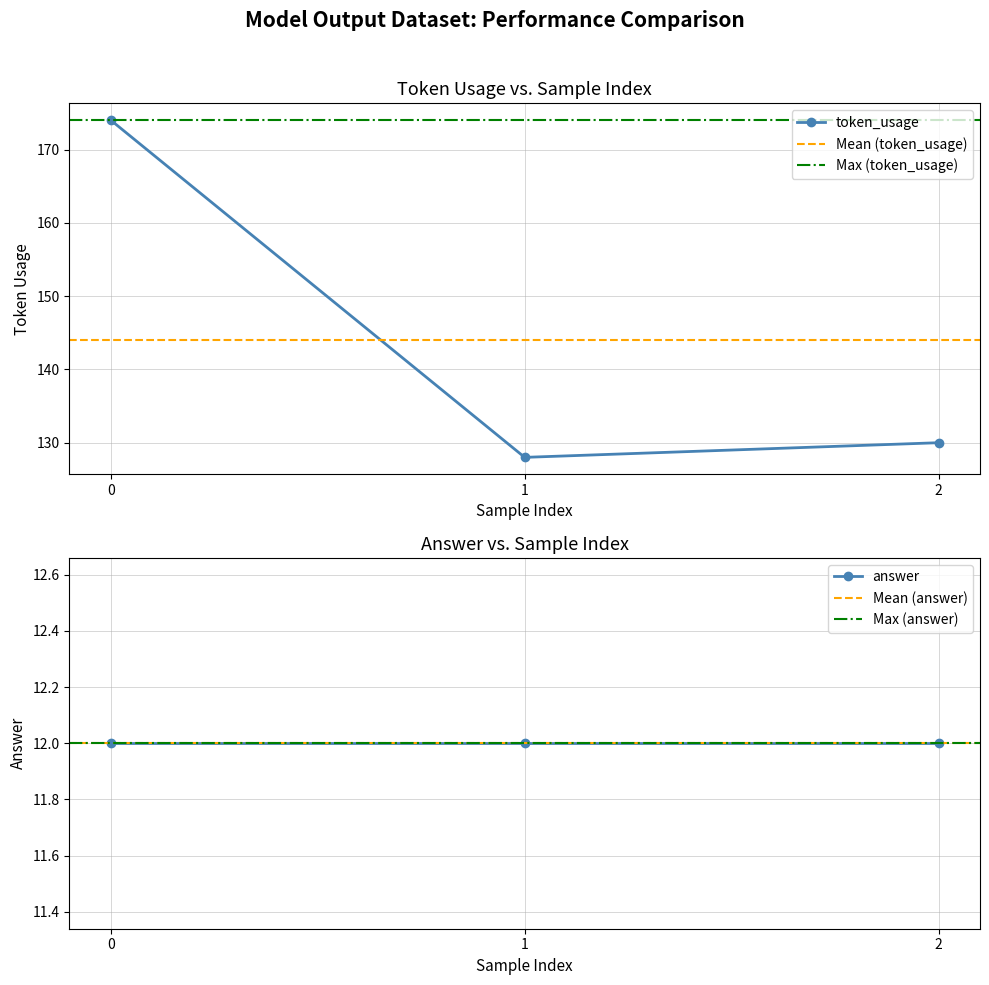

List the labels in order of value, smallest first.

1, 2, 0